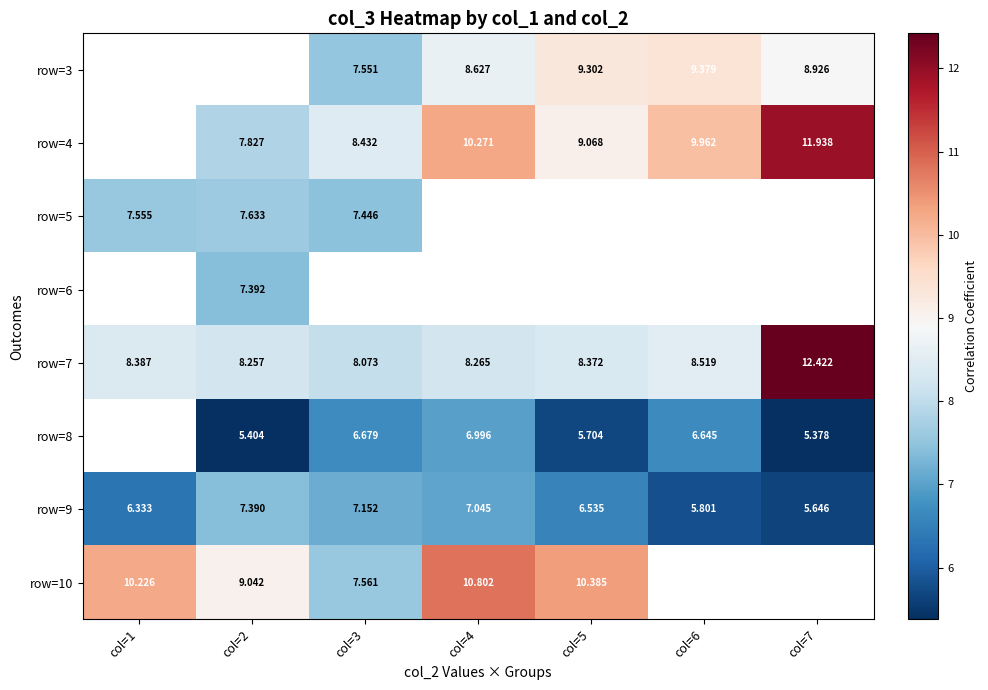

What is the sum of all row=9 values?

45.9